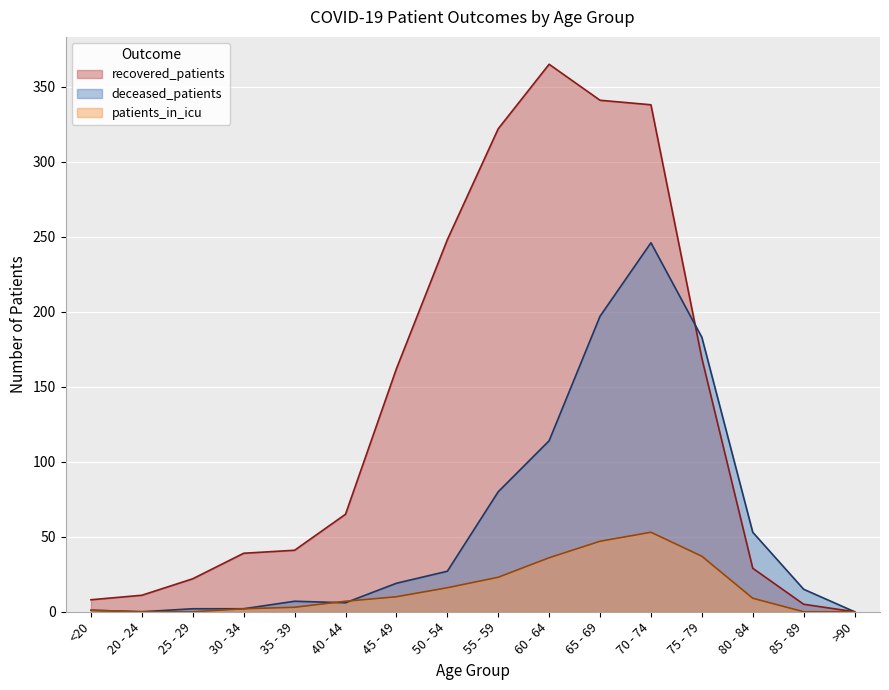

Between <20 and 60 - 64, which is larger?

60 - 64